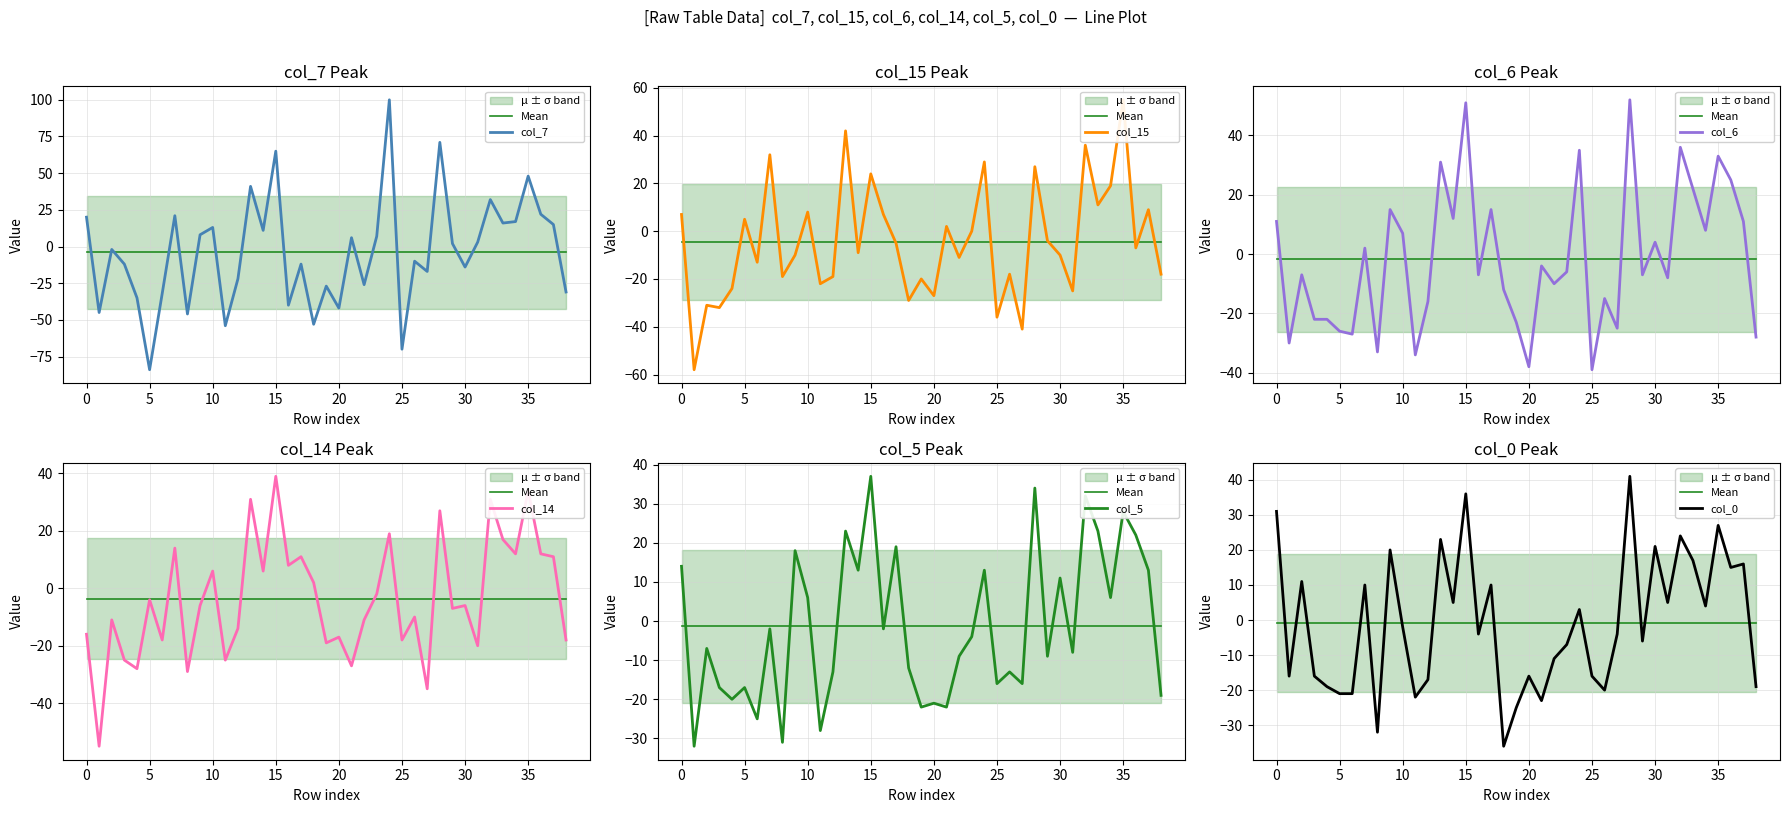

True or false: col_6 has a value of 11 at 37.

True